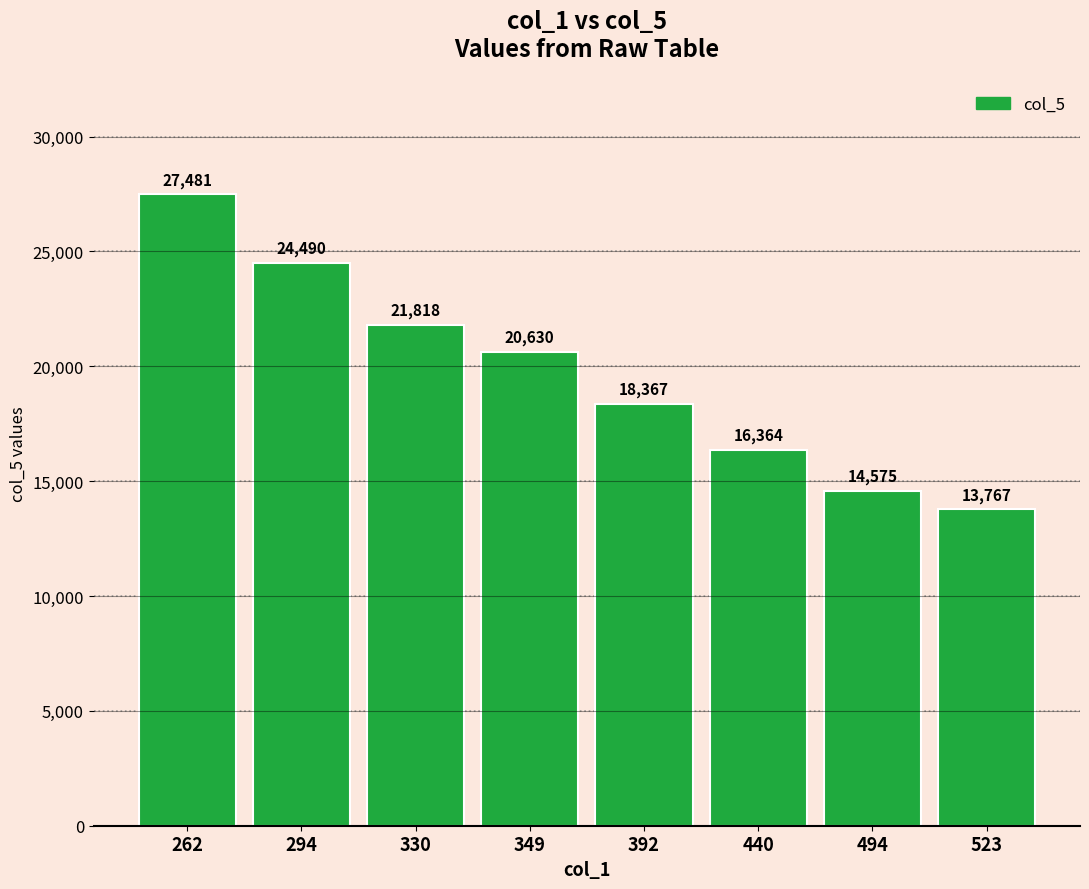

How many values exceed 20630?

4